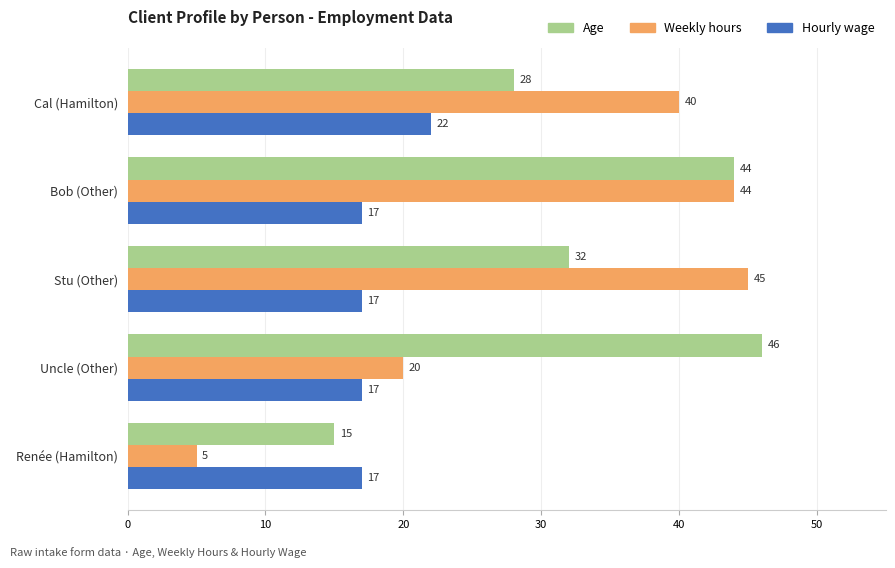

Which series has the largest range (max minus min)?

Weekly hours